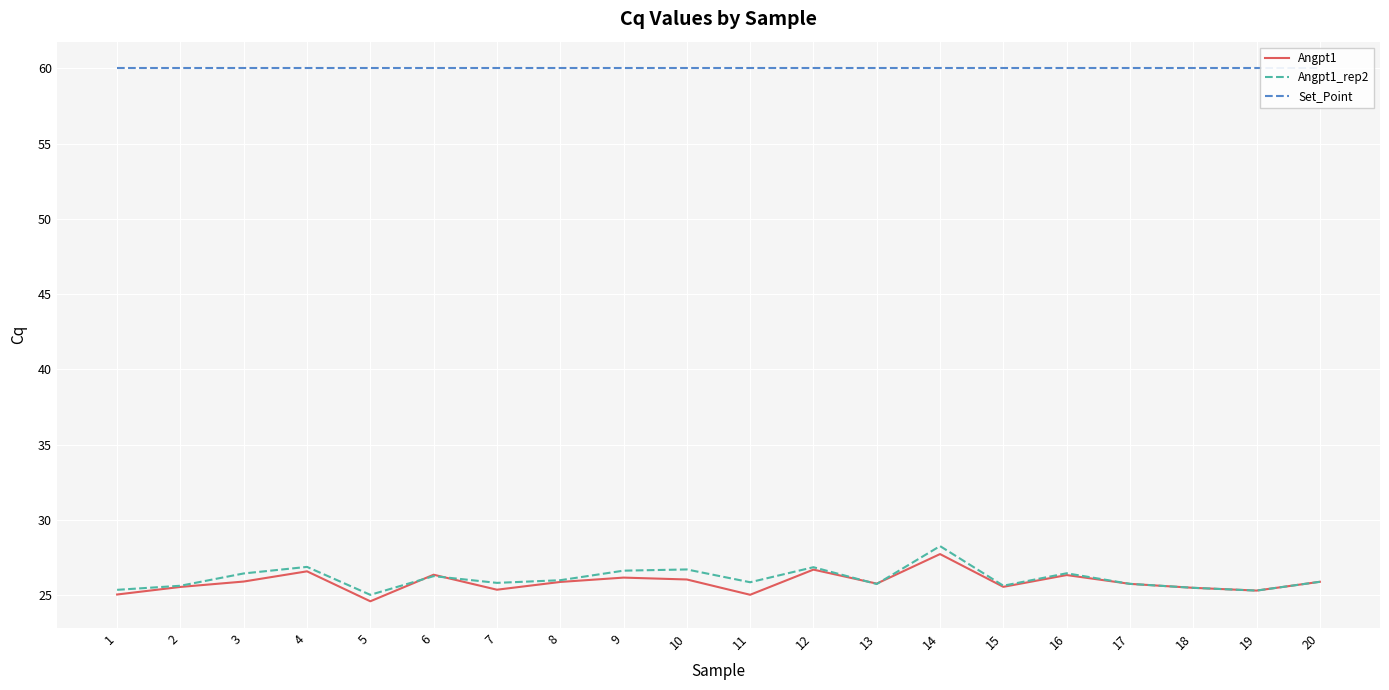

What are all the series names shown in the legend?

Angpt1, Angpt1_rep2, Set_Point